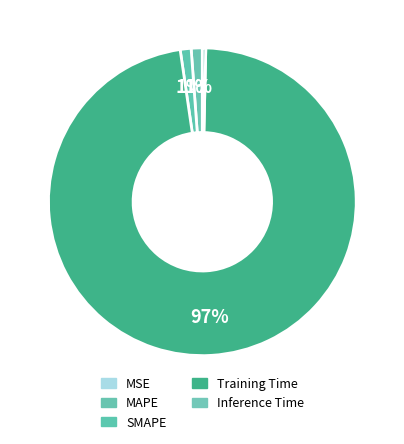

To the nearest percent, what is the difference between the MSE and Training Time slice percentages?

97%